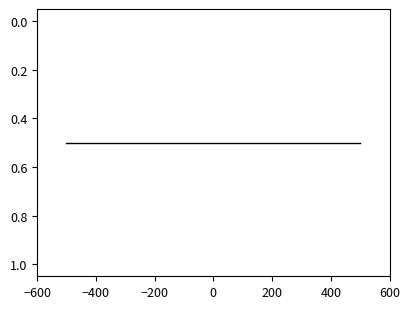

Is this an area chart (filled region under the line)?

No